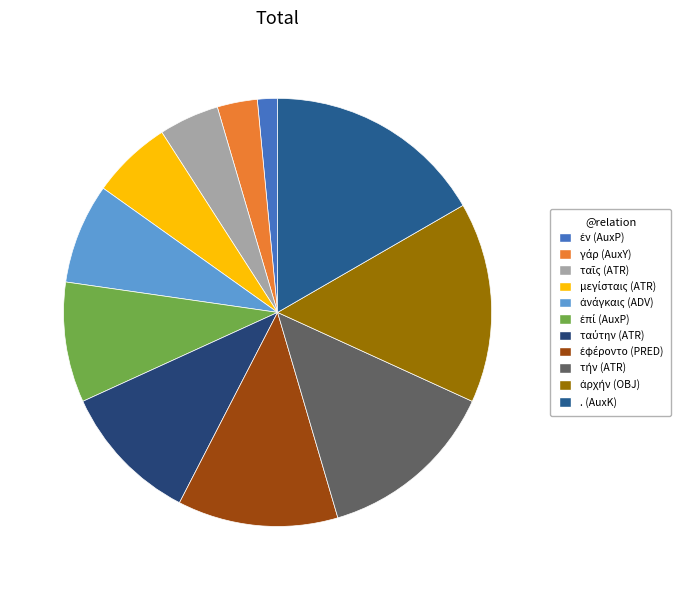

How many slices are in this pie chart?

11